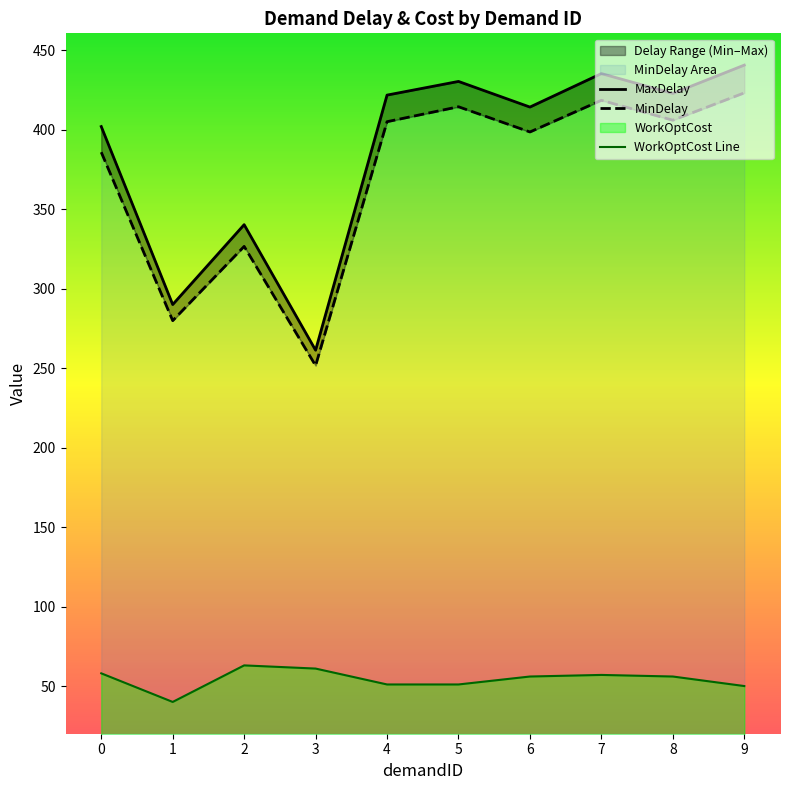

Rank the series by their maximum value, from highest to lowest.

MaxDelay, MinDelay, WorkOptCost